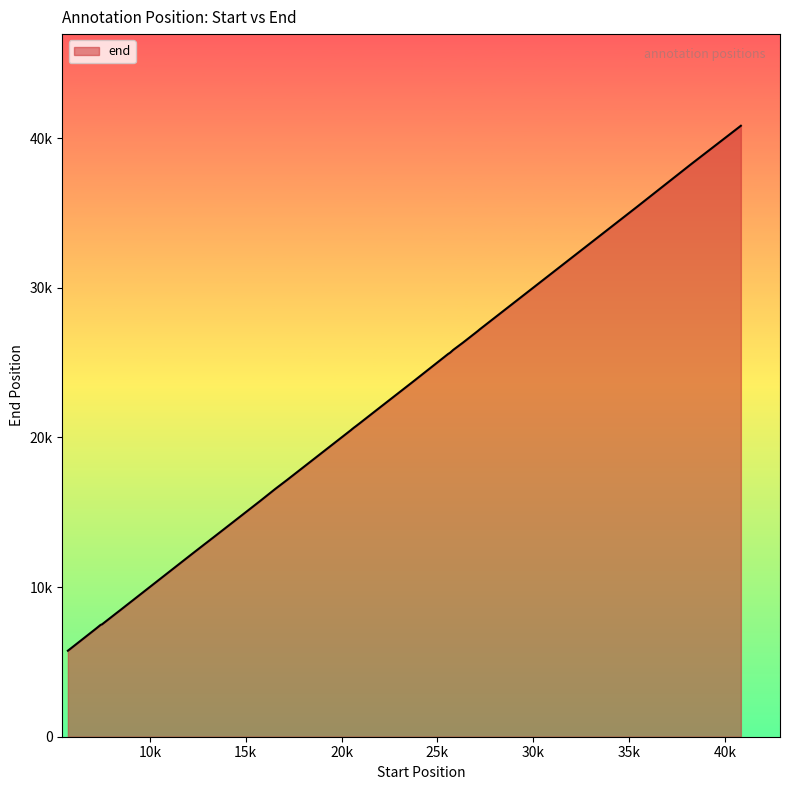

What value does the data have at 20510, to the nearest 10?

20520